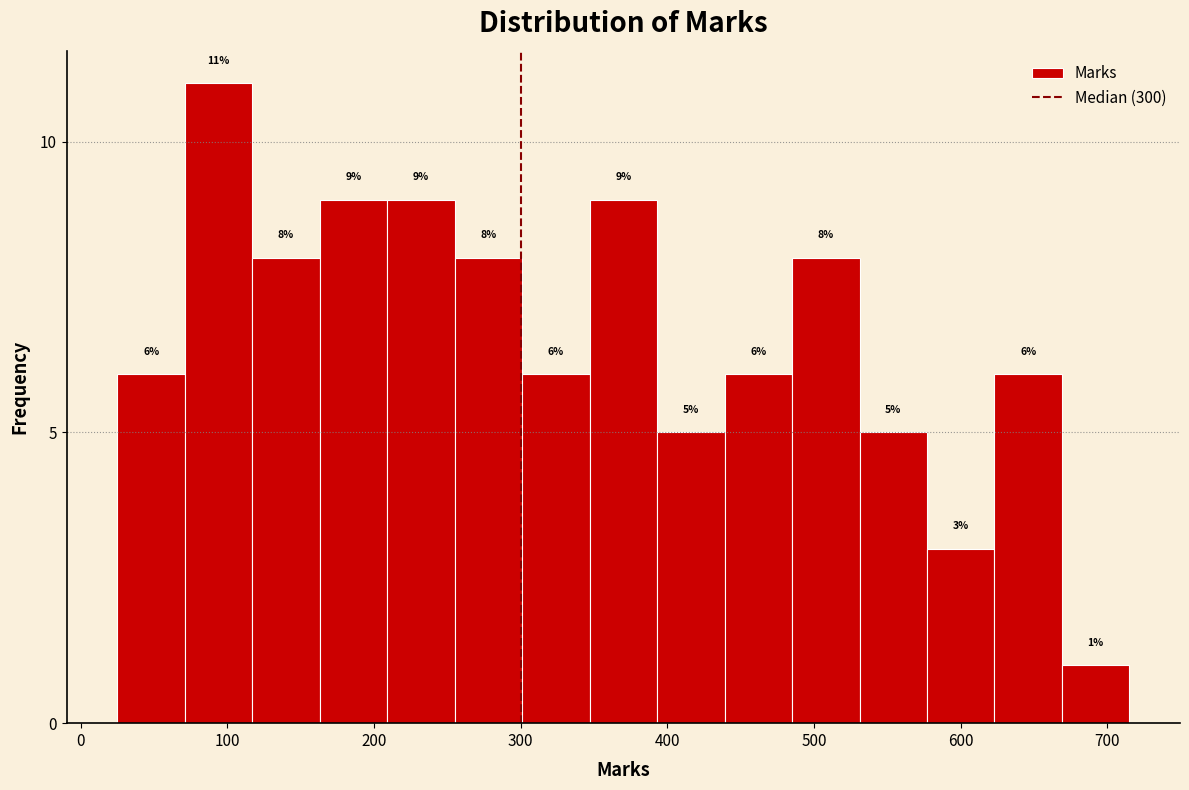

Reading left to right, list every bar in this chart as the range it spans on the x-axis followed by its height. The bar edges are not printed on the chart, so give them approximately, as read against the axis.

25 to 71: 6
71 to 117: 11
117 to 163: 8
163 to 209: 9
209 to 255: 9
255 to 301: 8
301 to 347: 6
347 to 393: 9
393 to 439: 5
439 to 485: 6
485 to 531: 8
531 to 577: 5
577 to 623: 3
623 to 669: 6
669 to 715: 1